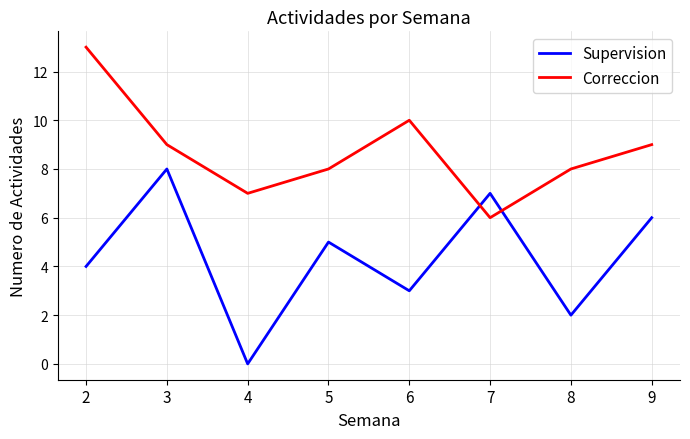

Which series has the largest total across all categories?

Correccion